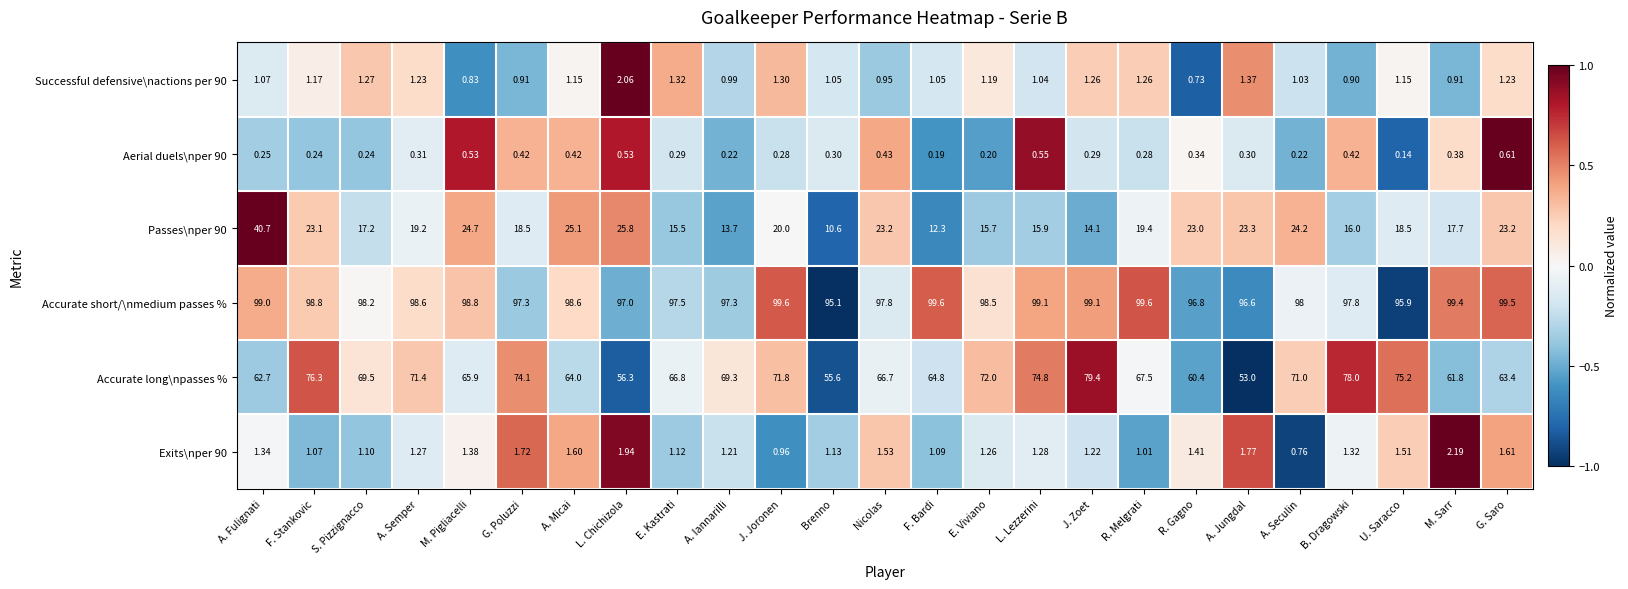

Rank the categories by Exits\nper 90 value from highest to lowest.

M. Sarr, L. Chichizola, A. Jungdal, G. Poluzzi, G. Saro, A. Micai, Nicolas, U. Saracco, R. Gagno, M. Pigliacelli, A. Fulignati, B. Dragowski, L. Lezzerini, A. Semper, E. Viviano, J. Zoet, A. Iannarilli, Brenno, E. Kastrati, S. Pizzignacco, F. Bardi, F. Stankovic, R. Melgrati, J. Joronen, A. Seculin